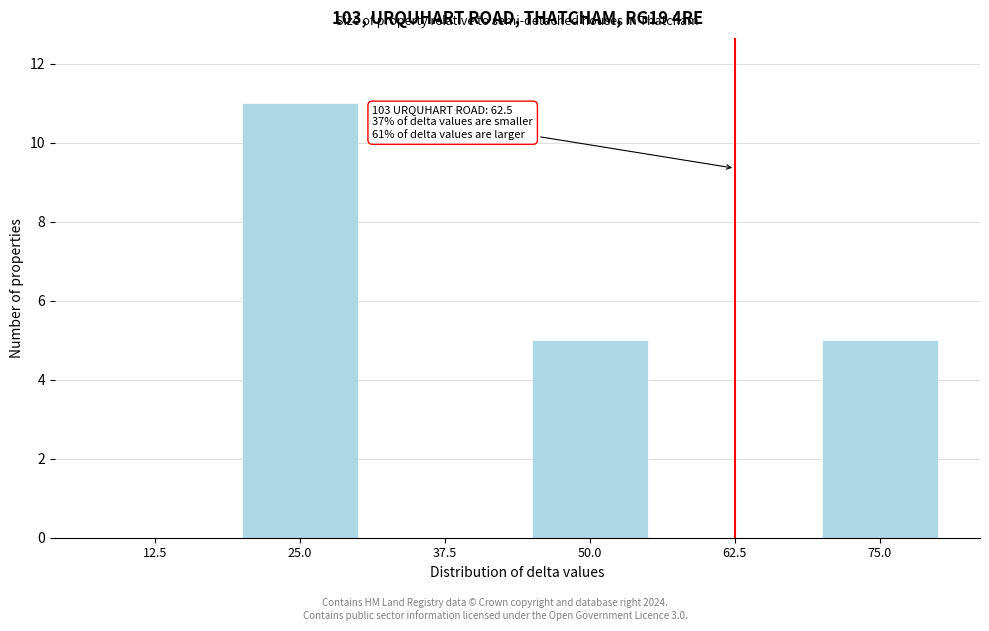

Reading left to right, extract all data points from this chart.

12.5=0	25.0=11	37.5=0	50.0=5	62.5=0	75.0=5